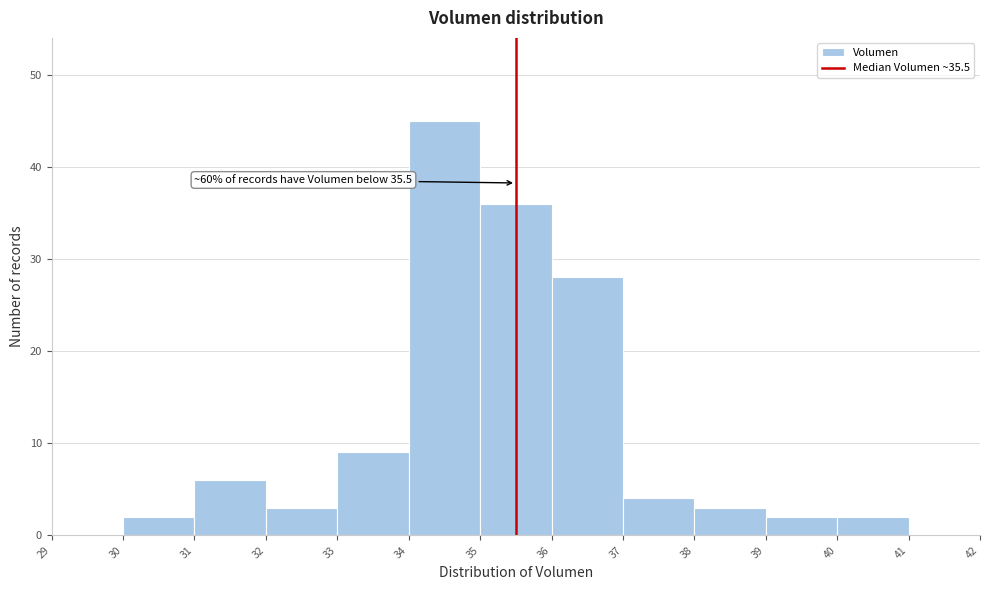

Over which range of the x-axis is the bar tallest?

34 to 35